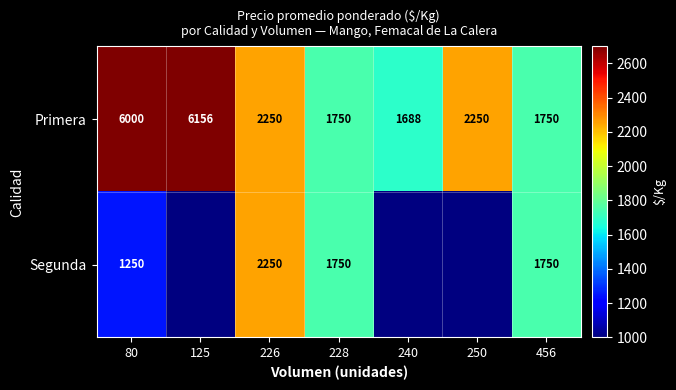

At which label does Primera first exceed 2250?

80